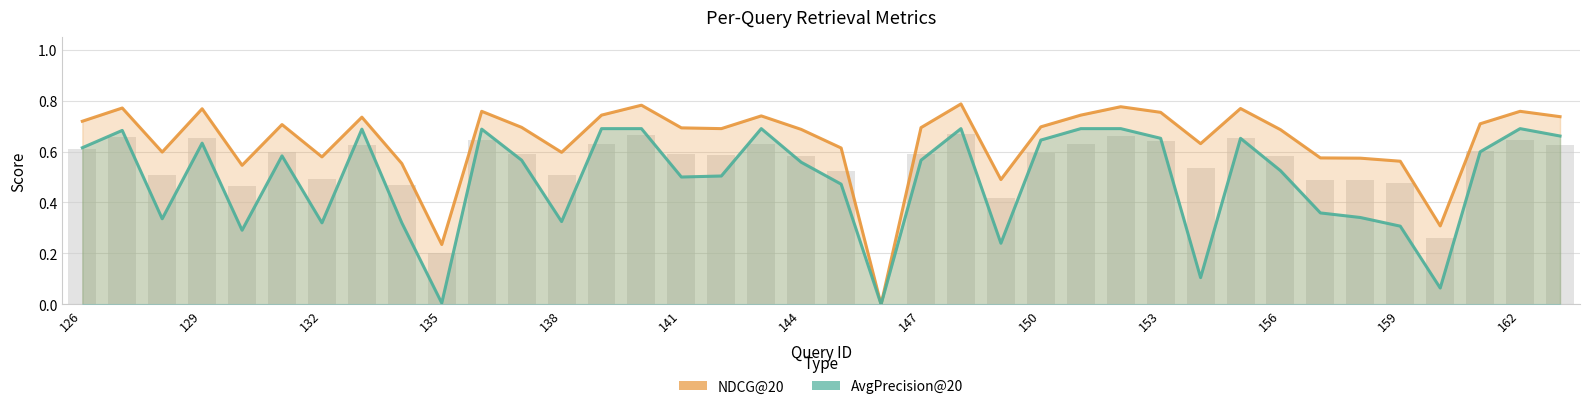

Count the number of categories in the chart.

38